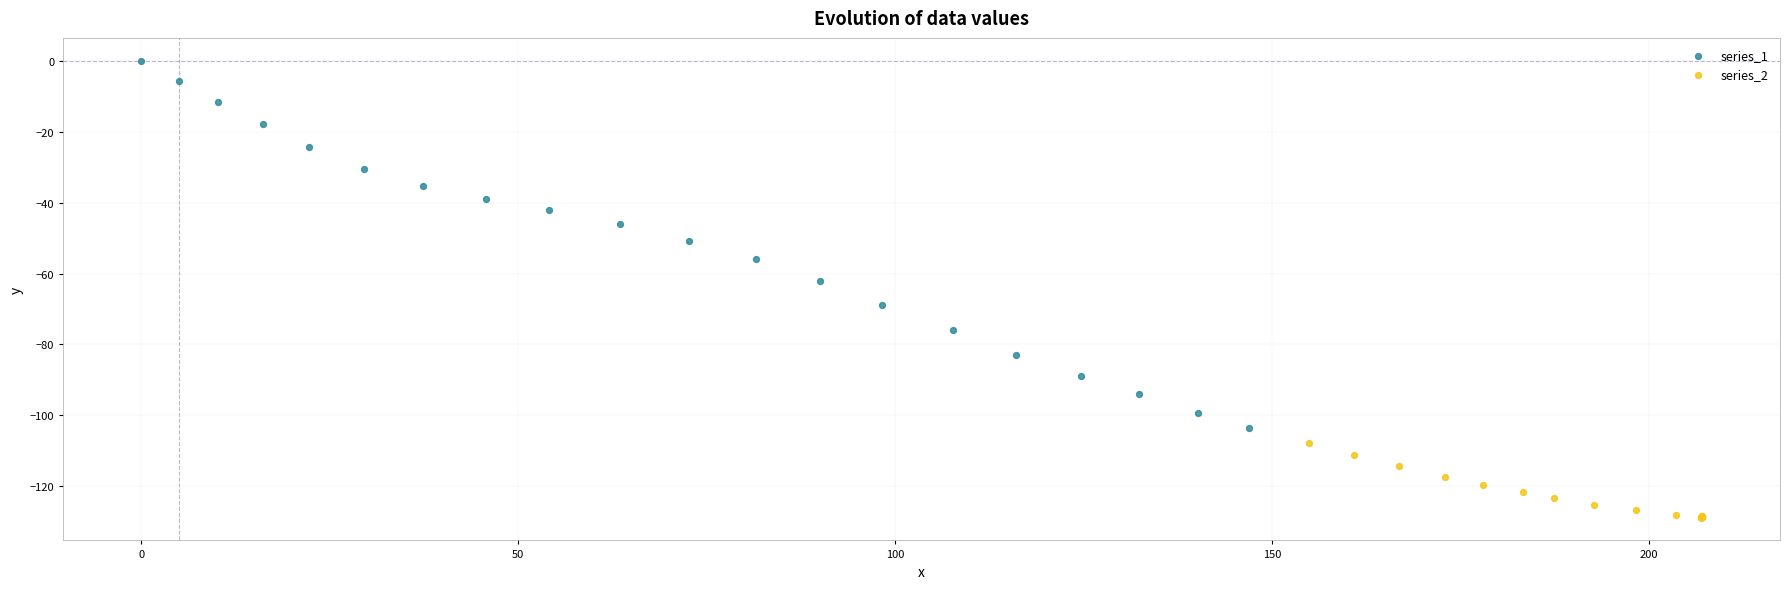

Which series contains the lowest Y value?

series_2